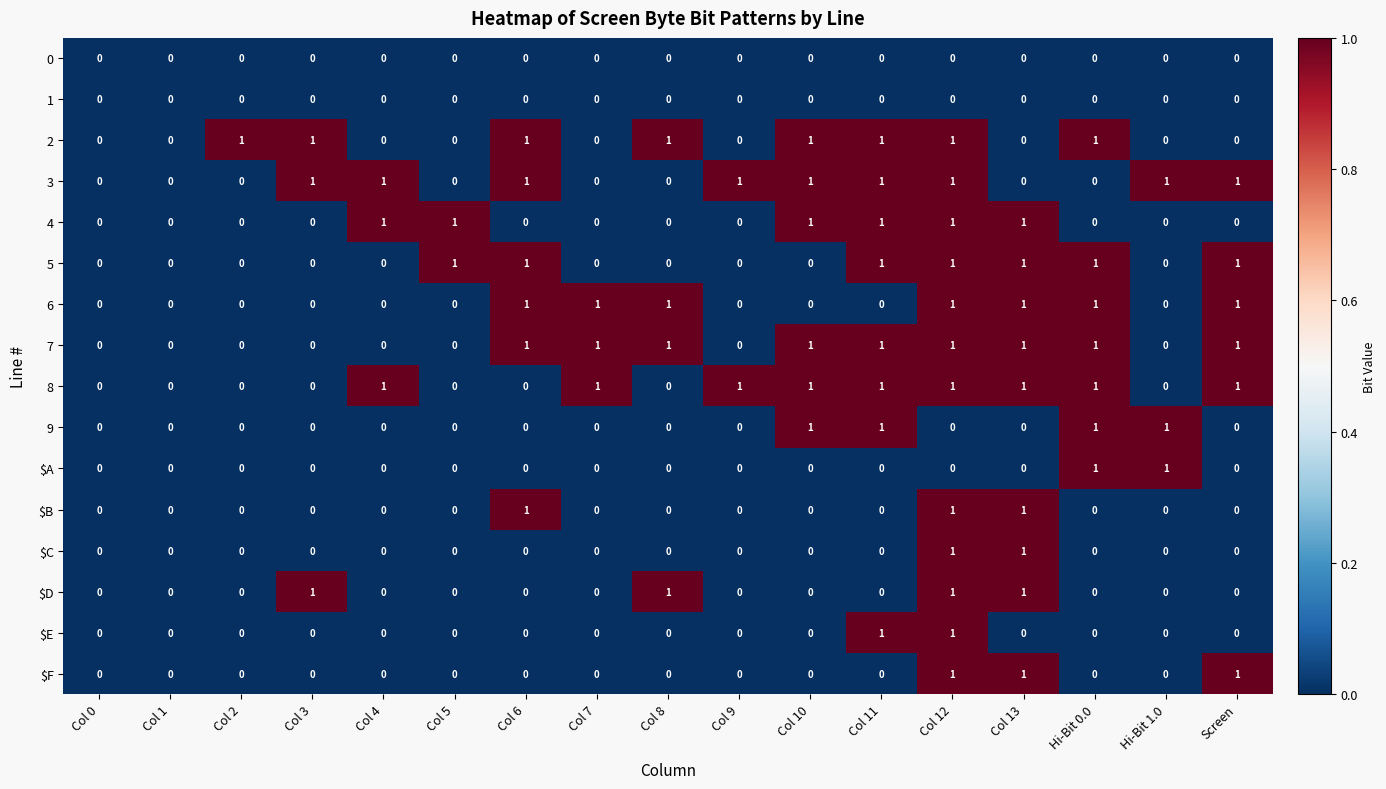

What is the sum of all 4 values?

6